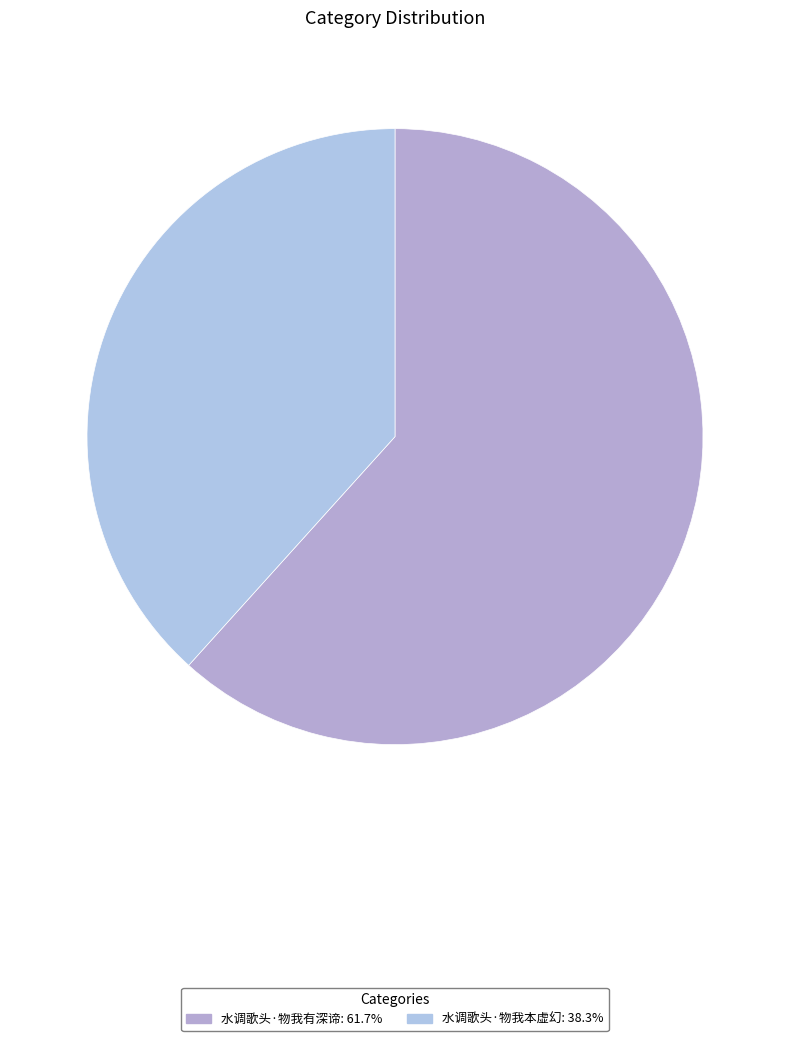

Is there any slice that represents more than half of the pie?

Yes